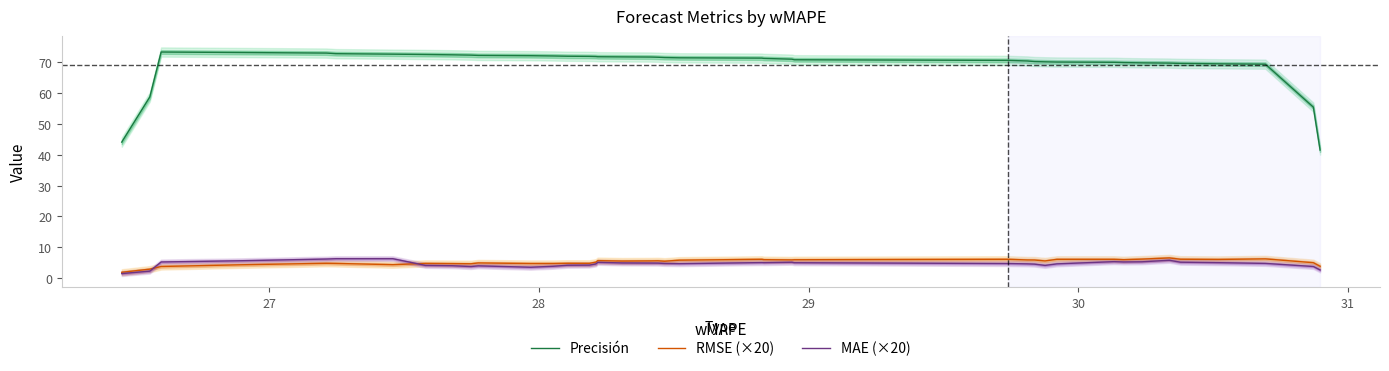

What is the lowest value of the Precisión series?

41.5